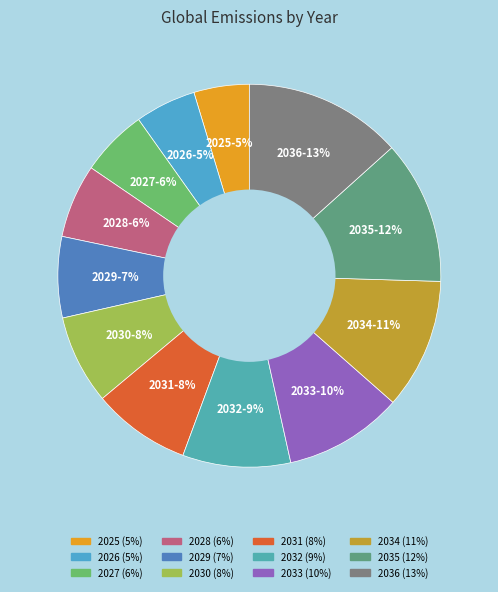

Which has a higher value, 2036 or 2035?

2036